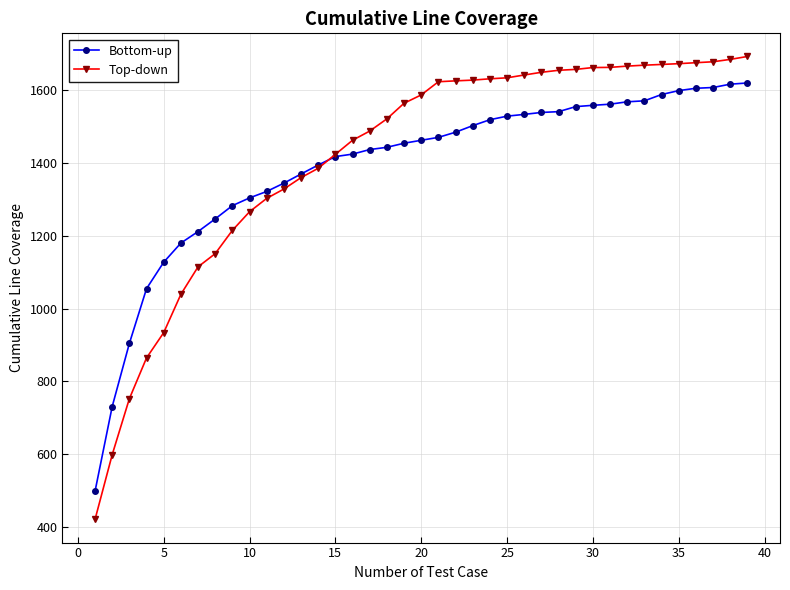

Which series has the largest range (max minus min)?

Top-down